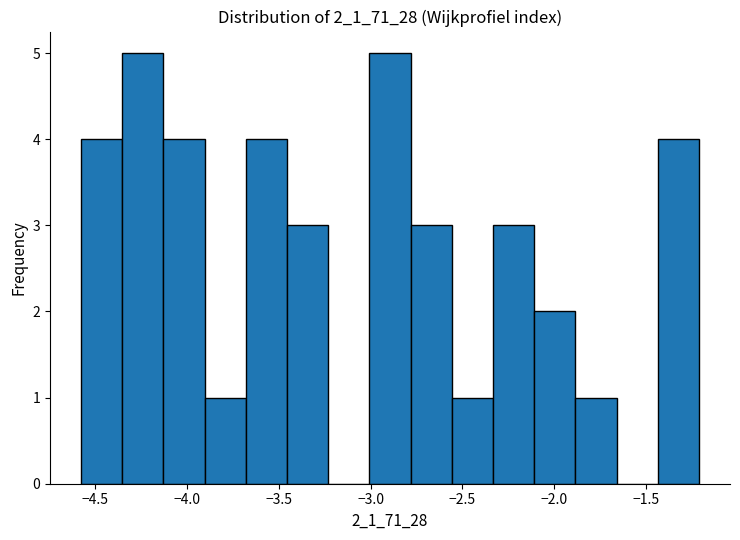

How tall is the bar that spans -4.35 to -4.15 on the x-axis? Neither the bar edges nor the heights are printed on the chart, so give them approximately, as read against the axes.

5